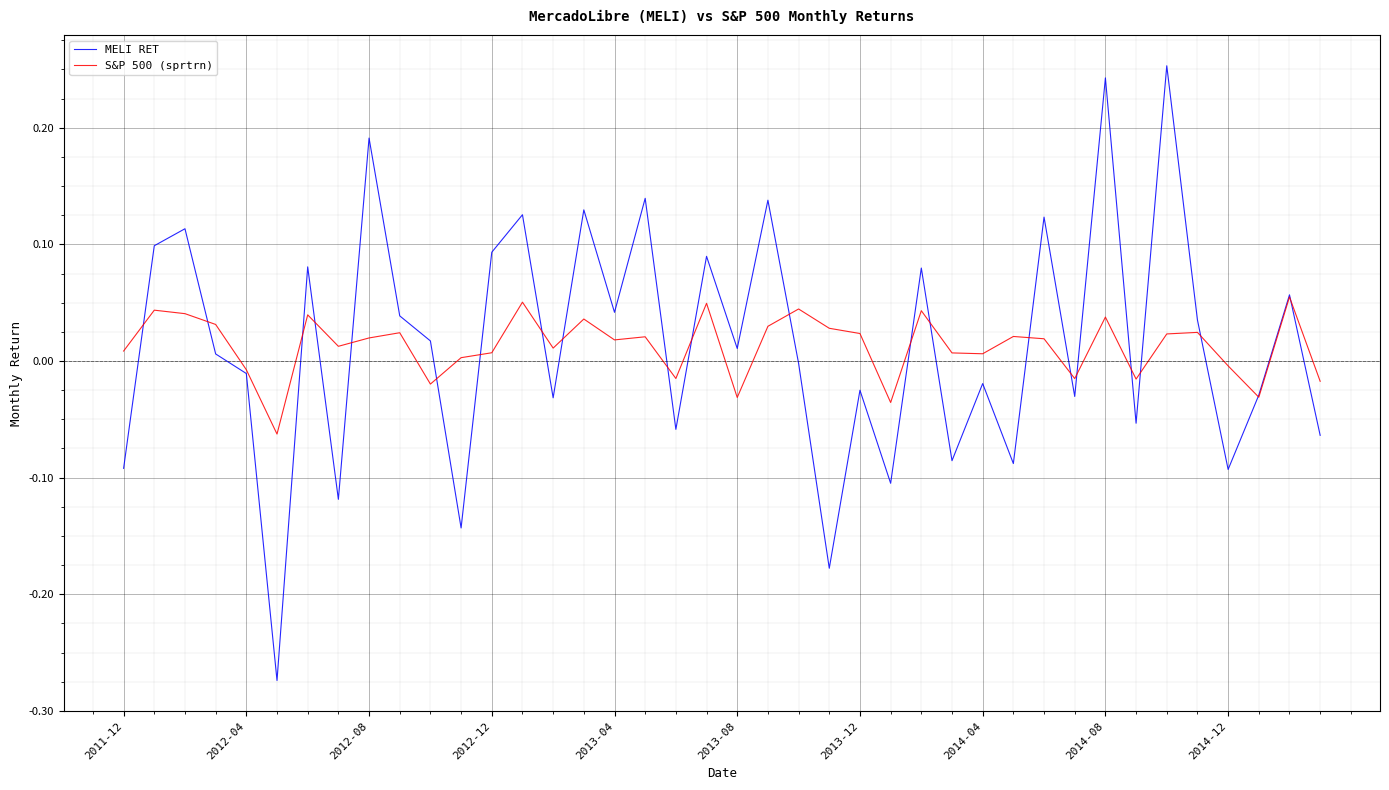

List the series in order of their peak value, highest first.

MELI RET, S&P 500 (sprtrn)